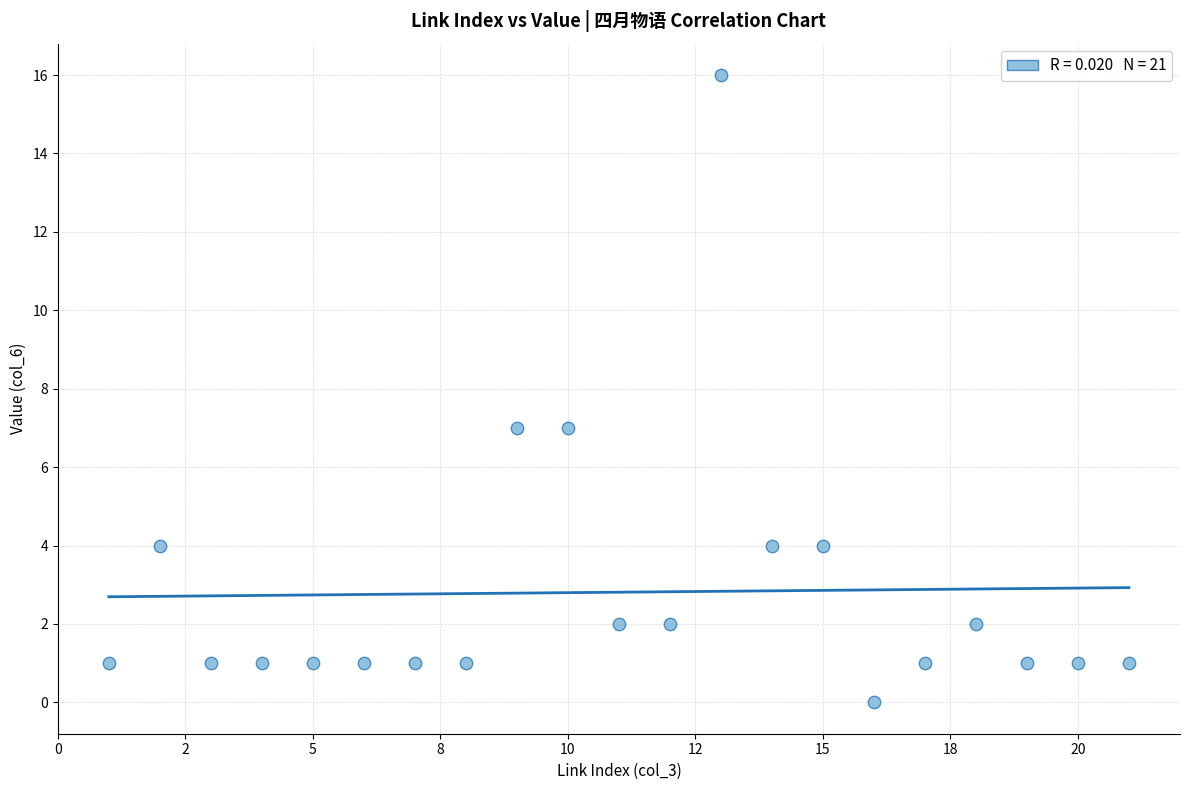

What is the range of Y values (max minus min)?

16